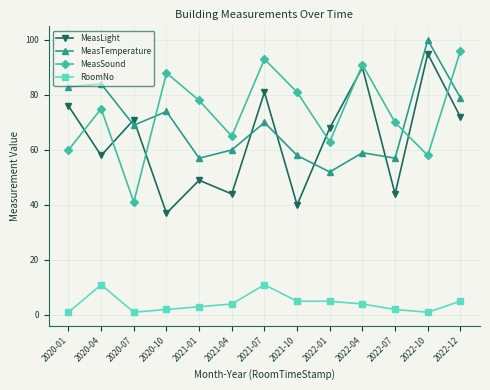

True or false: RoomNo and MeasTemperature cross at least once.

False